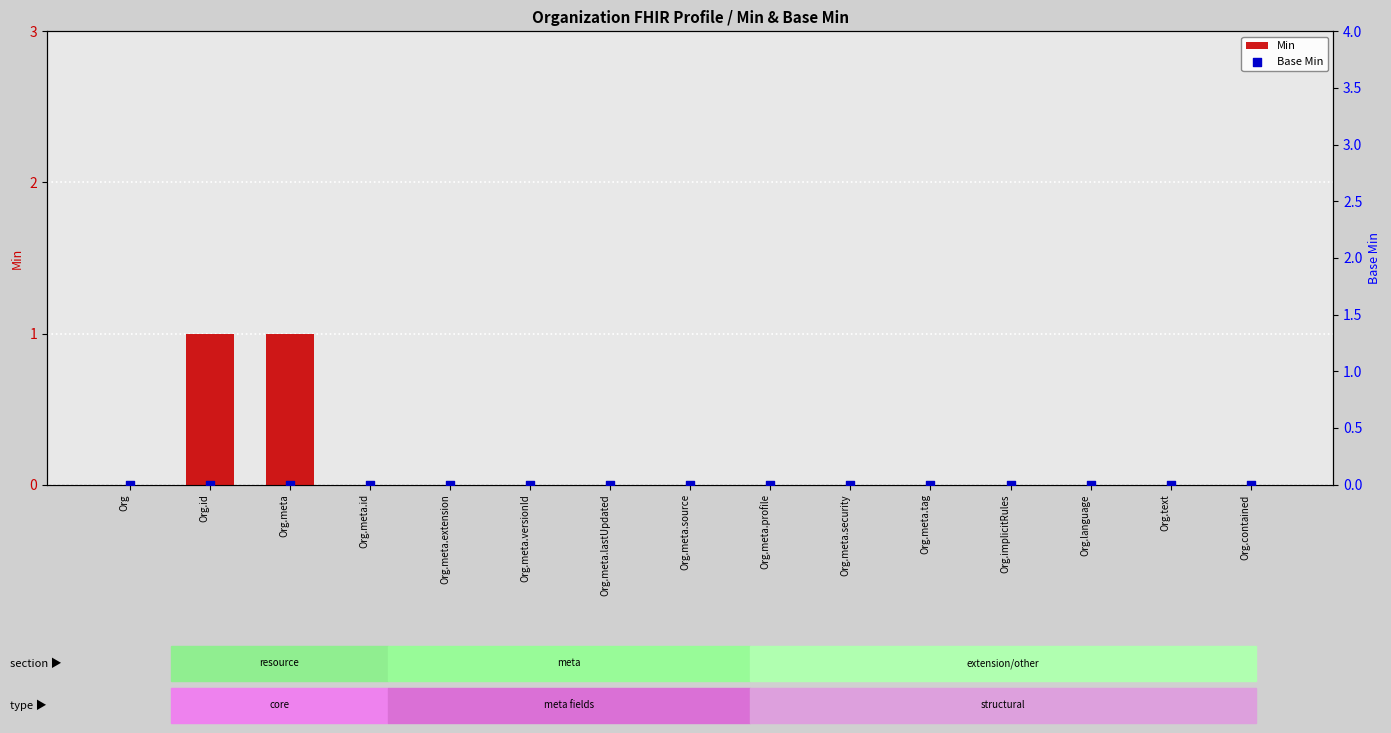

Is the value of Min at Org.meta greater than the value of Base Min at Org.id?

Yes